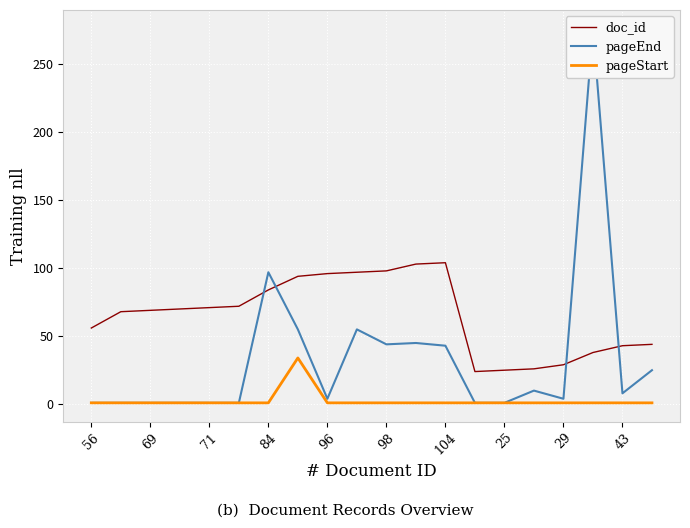

At which category is the sum across all series the highest?

17